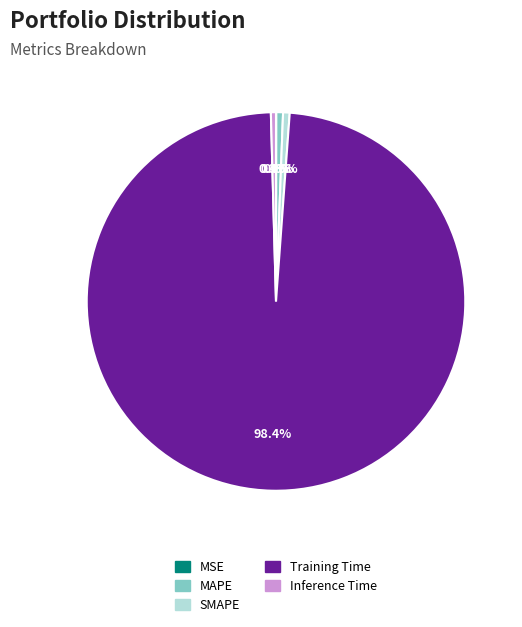

Which category has the biggest portion of the pie?

Training Time